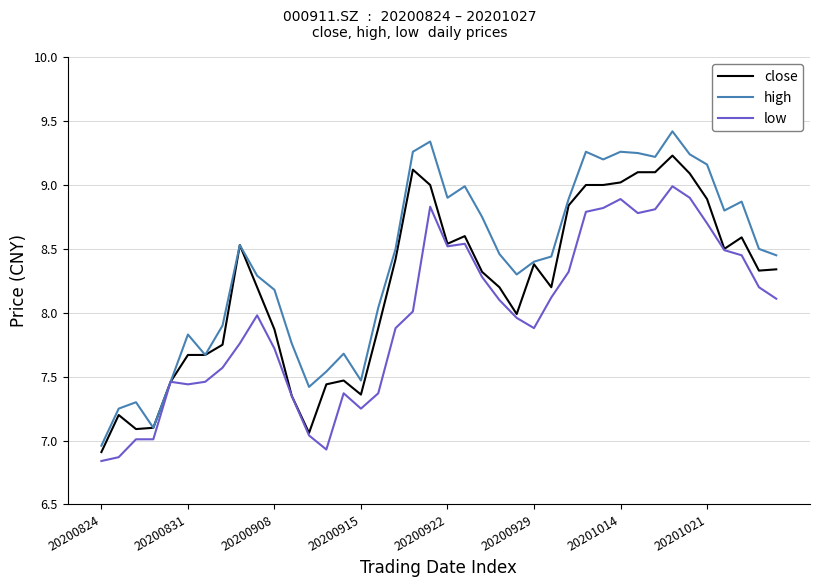

List the series in order of their peak value, lowest first.

low, close, high